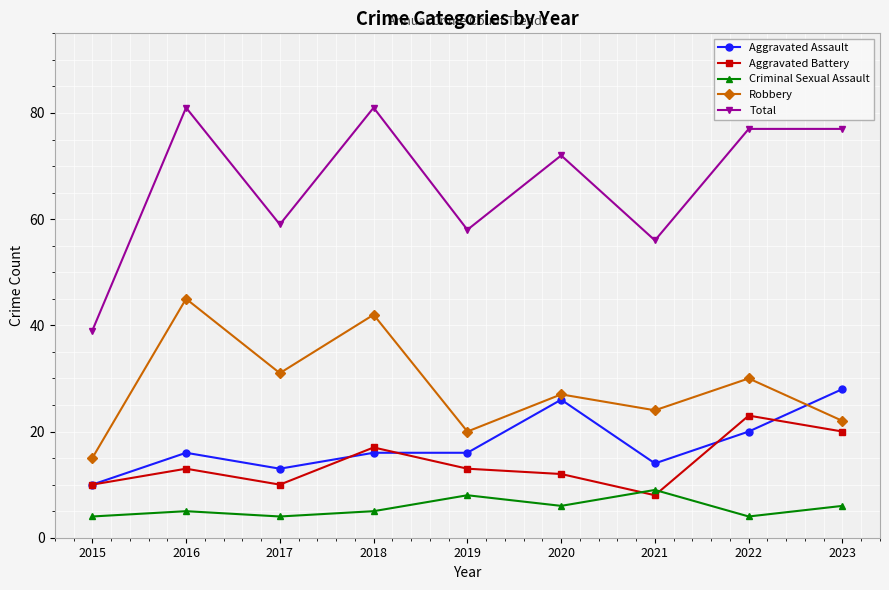

Which series has the largest total across all categories?

Total